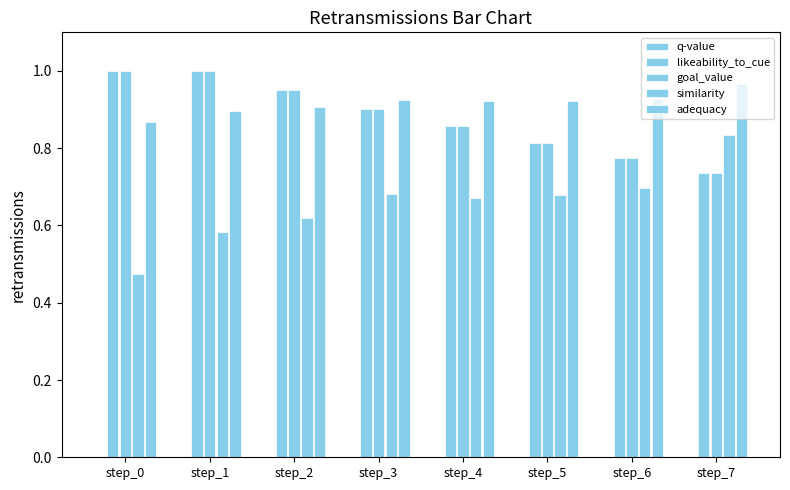

Where is goal_value nearest to the value 0?

step_7